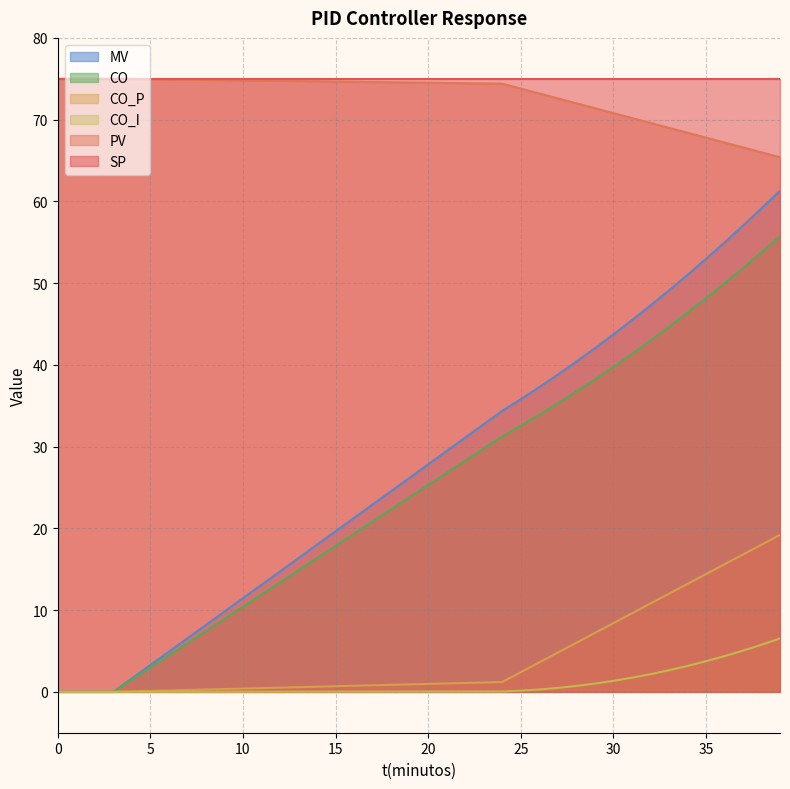

Does the chart have visible grid lines?

Yes